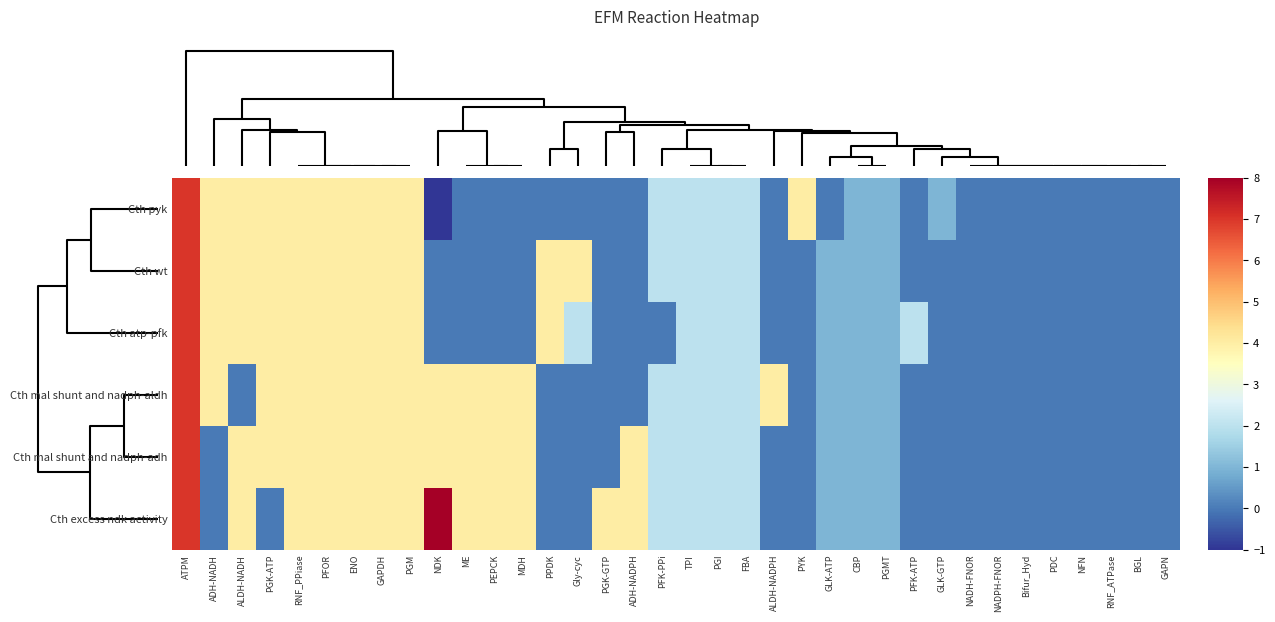

Which series has the largest total across all categories?

Cth excess ndk activity